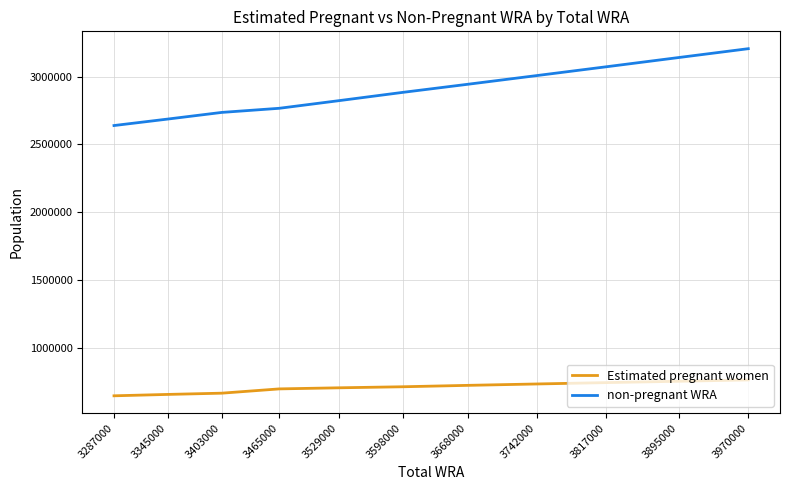

Is the value of Estimated pregnant women at 3529000 greater than the value of non-pregnant WRA at 3817000?

No